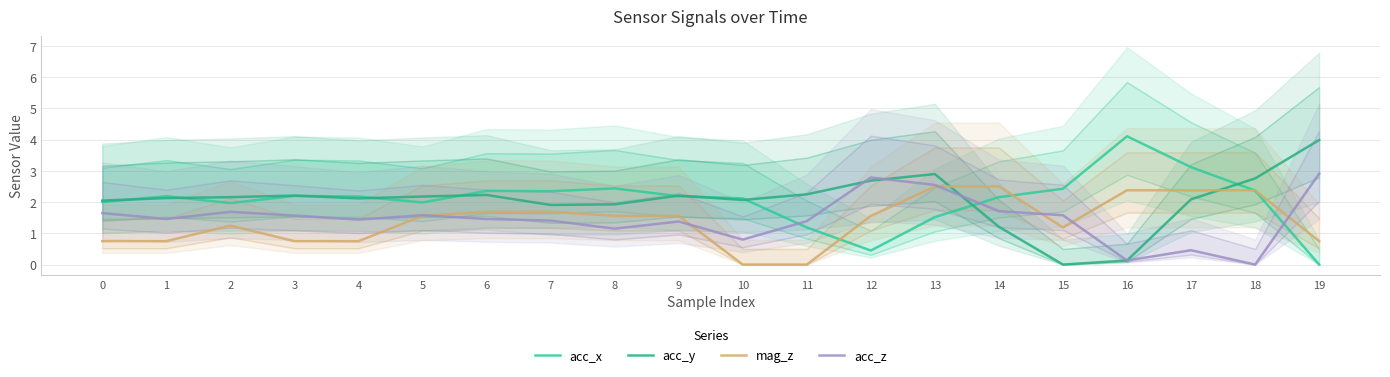

What is the average value of the mag_z series?

1.4